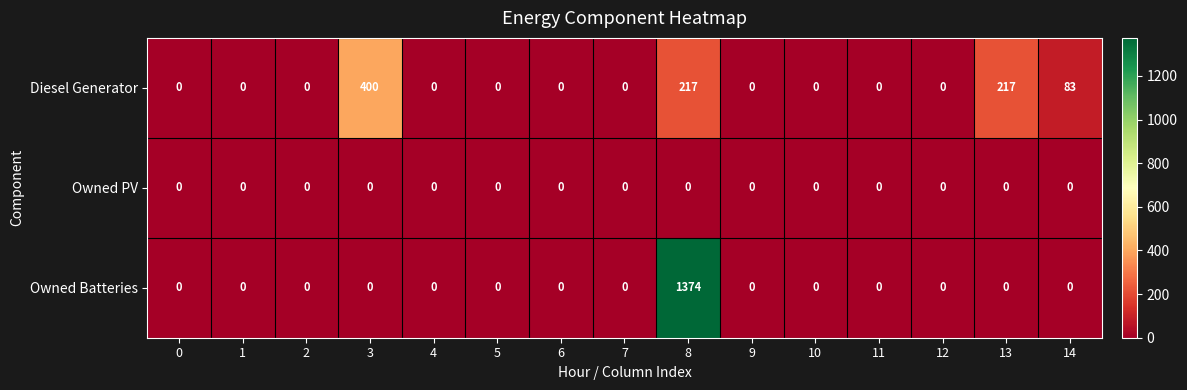

Is the value of Owned PV at 10 greater than the value of Diesel Generator at 3?

No